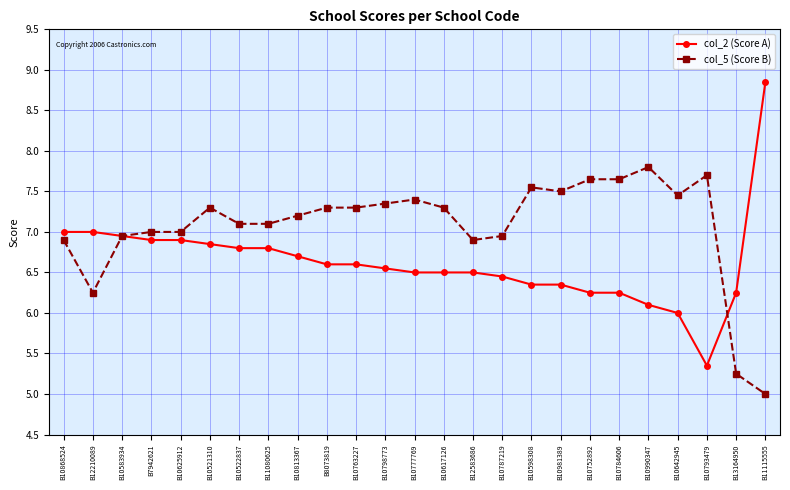

True or false: col_5 (Score B) and col_2 (Score A) cross at least once.

True